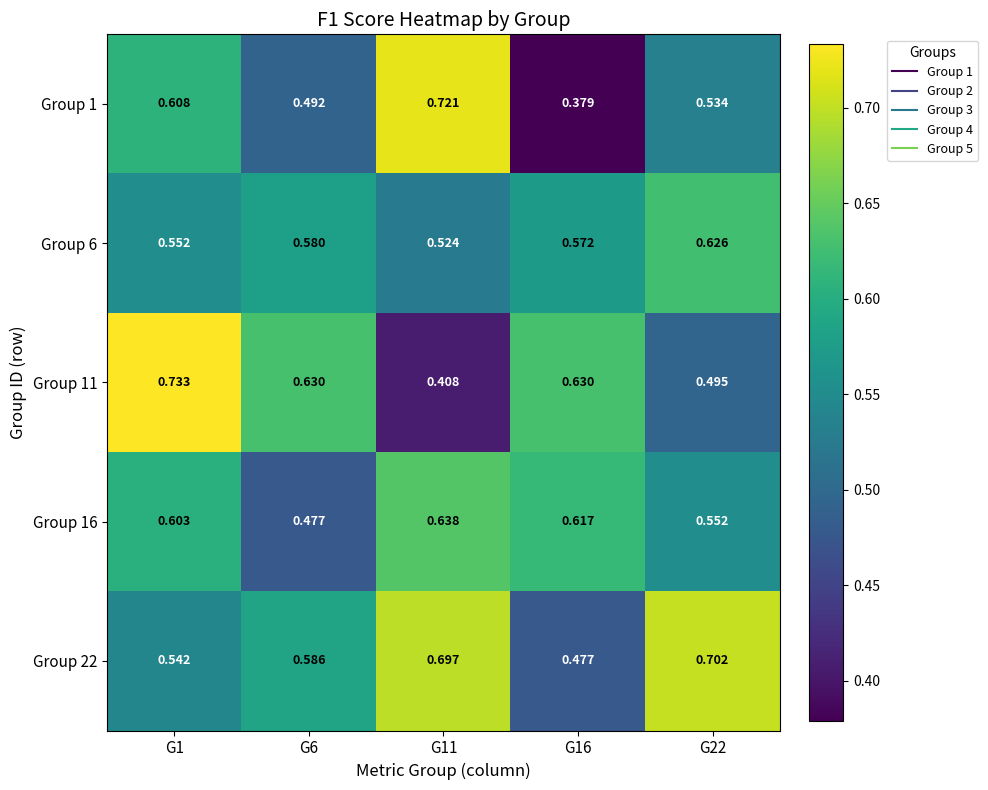

Is the value of Group 1 at G11 greater than the value of Group 16 at G11?

Yes